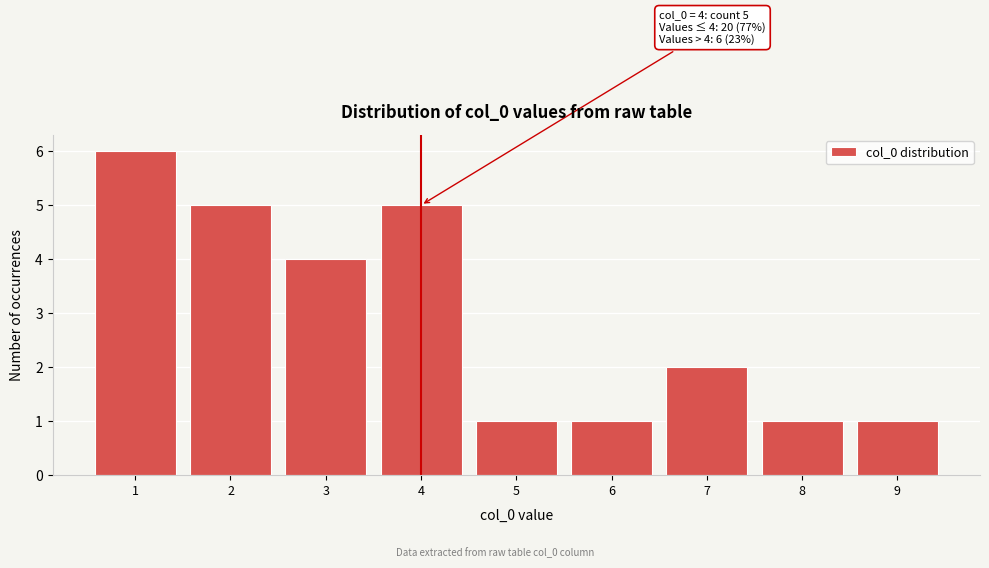

Which range on the x-axis has the tallest bar?

0.5 to 1.5